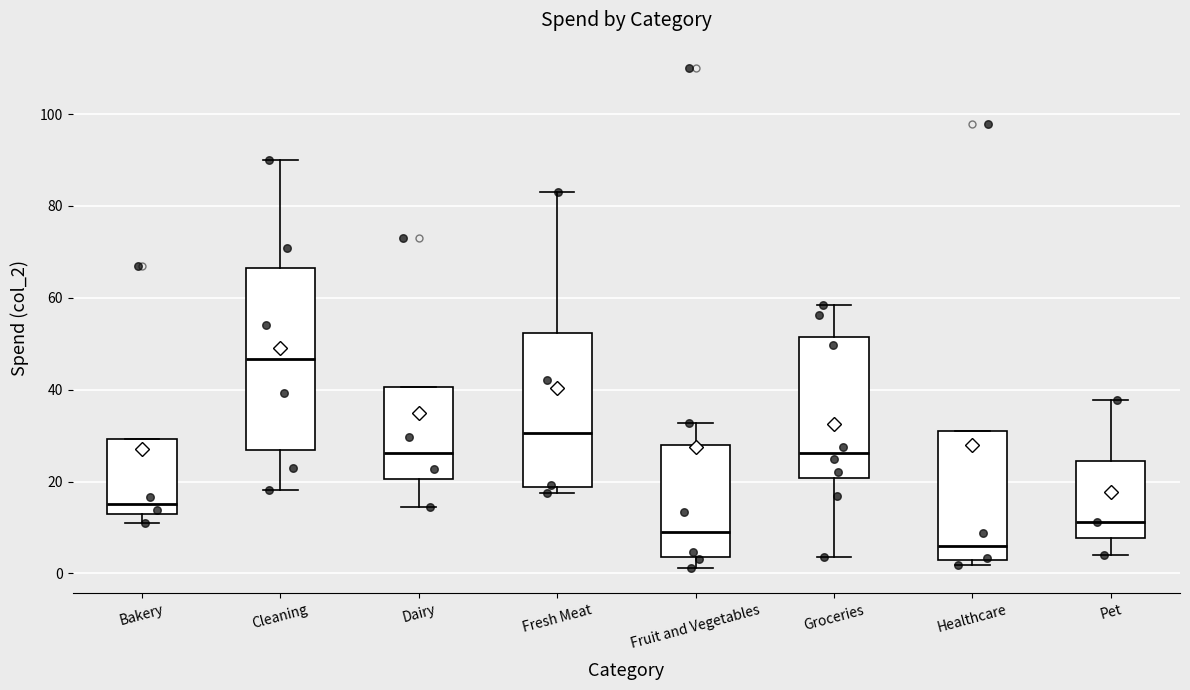

Which box is the tallest, from its lower edge to its upper edge?

Cleaning